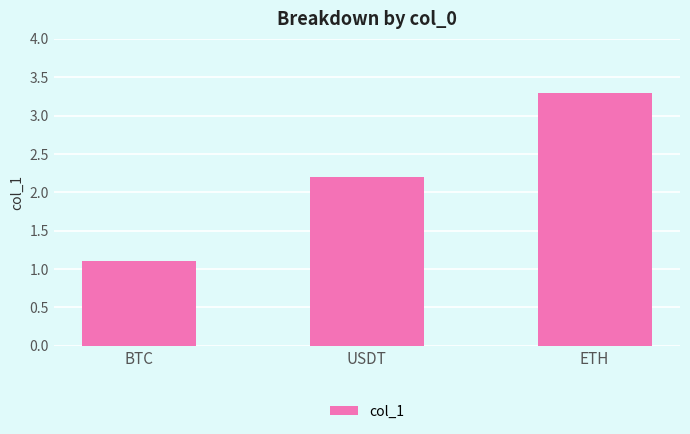

What is the greatest value displayed?

3.3